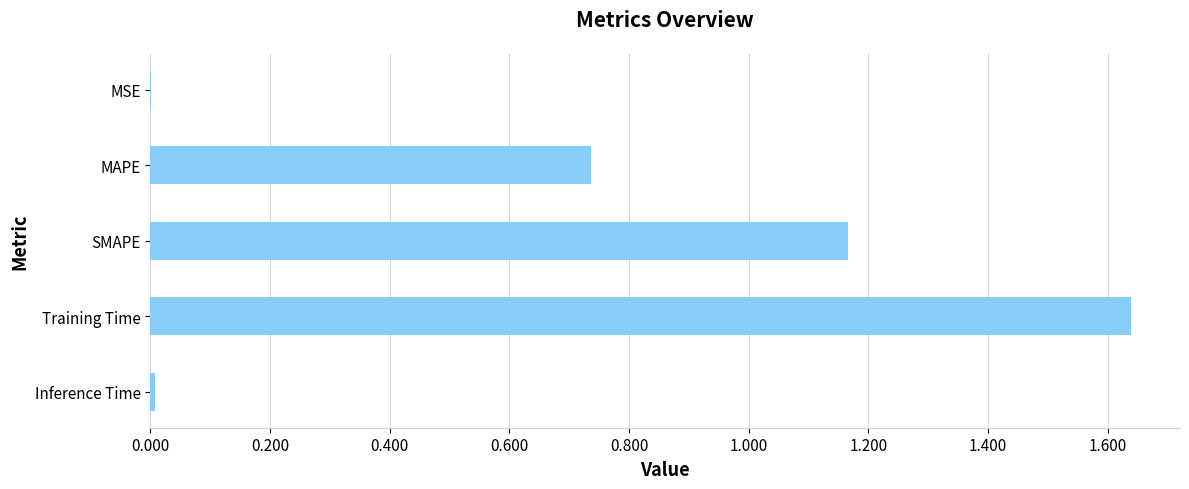

What is the sum of all values?

3.5